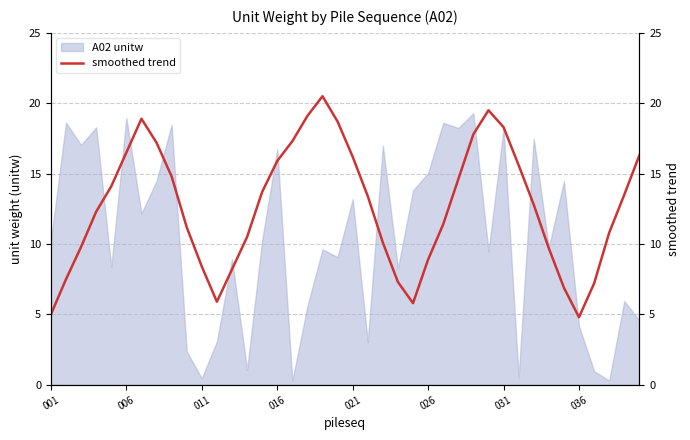

Is it true that A02 unitw equals 4.0 at 026?

False